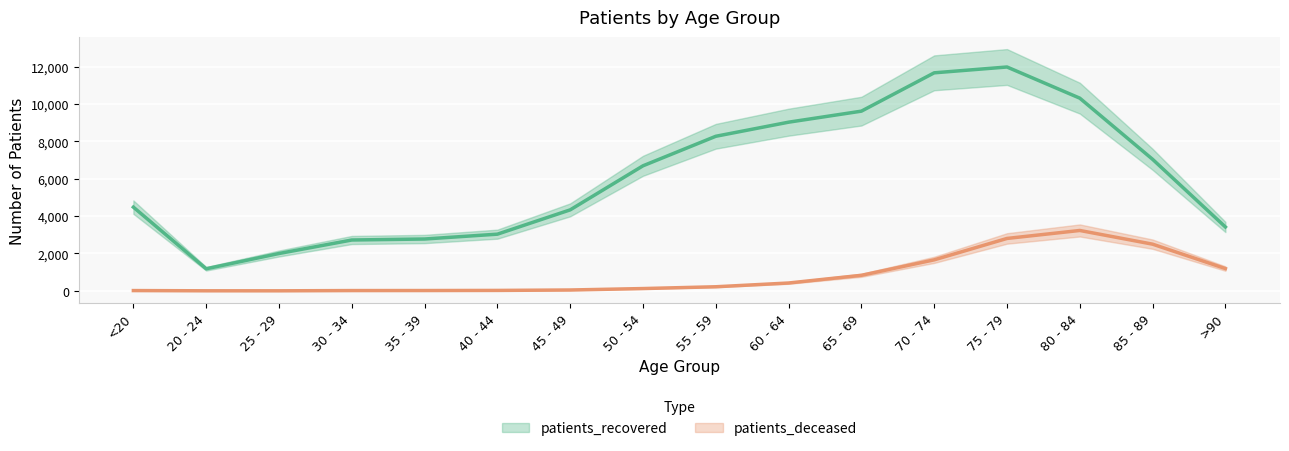

Reading left to right, extract all data points from this chart.

patients_deceased: 16	4	3	16	18	24	47	124	220	421	833	1660	2805	3232	2499	1193
patients_recovered: 4480	1182	1999	2722	2775	3034	4335	6692	8272	9026	9616	11667	11979	10311	7039	3419